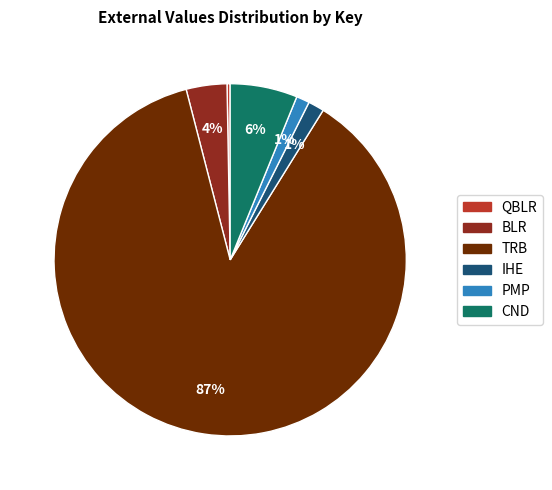

Do IHE and CND together represent more than half of the pie?

No